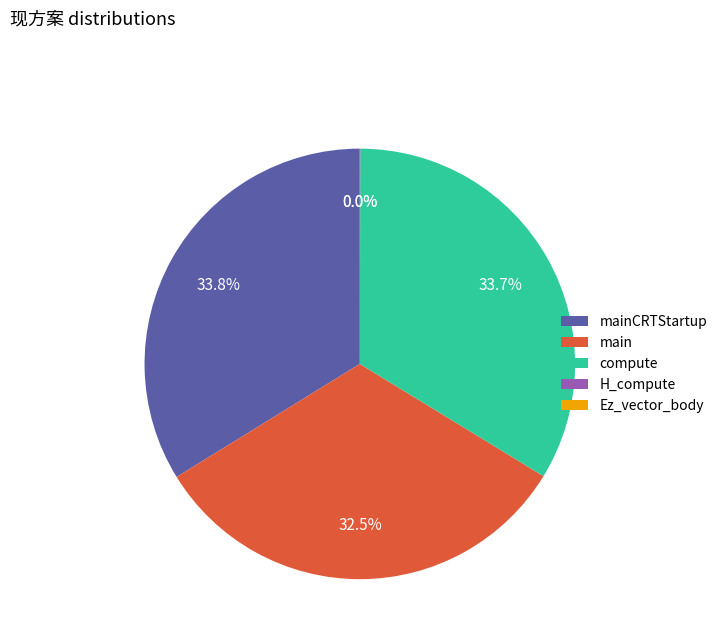

What percentage is NOT represented by compute?

66.3%